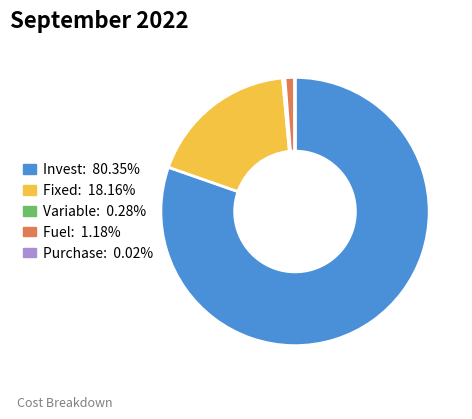

What is the ratio of the value at Invest to the value at Variable?

283.3